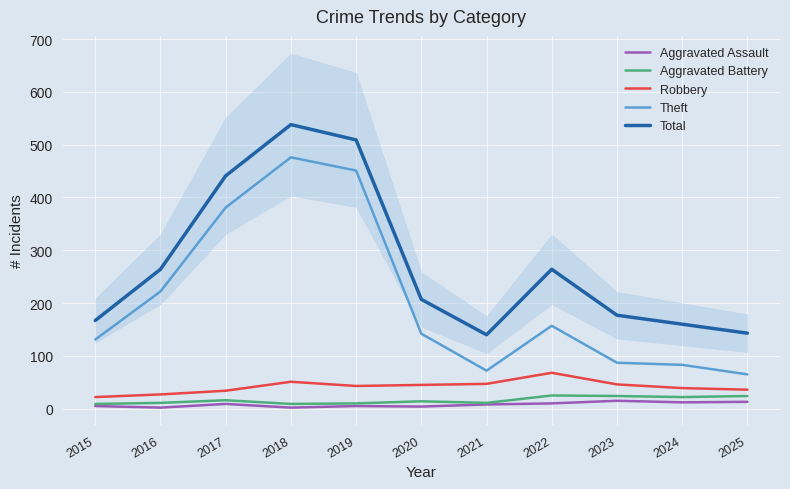

Rank the series by their maximum value, from highest to lowest.

Total, Theft, Robbery, Aggravated Battery, Aggravated Assault